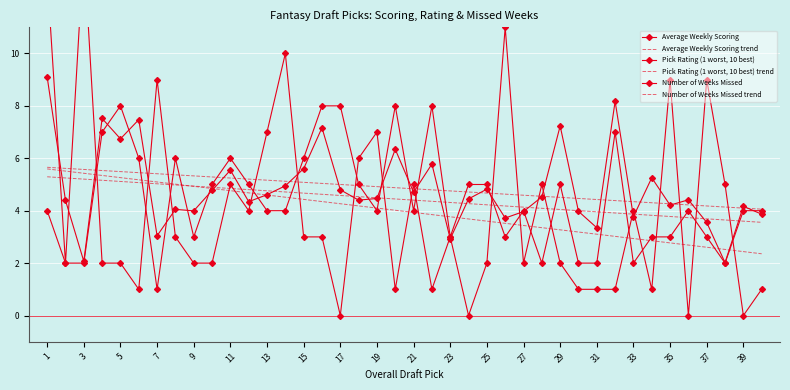

How many data points in Pick Rating (1 worst, 10 best) trend are less than 4?

10